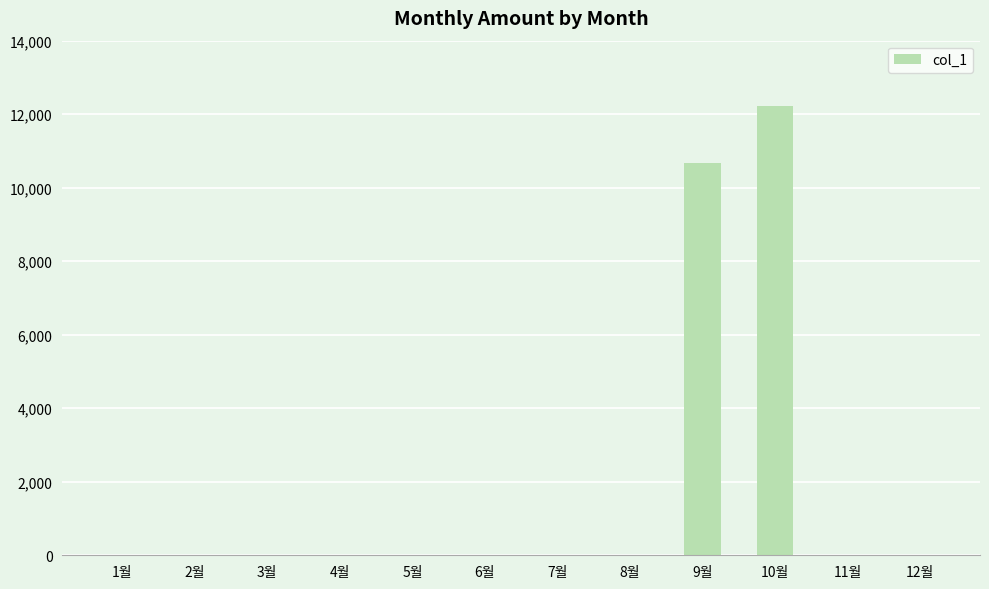

At which label is the value closest to 6115?

9월